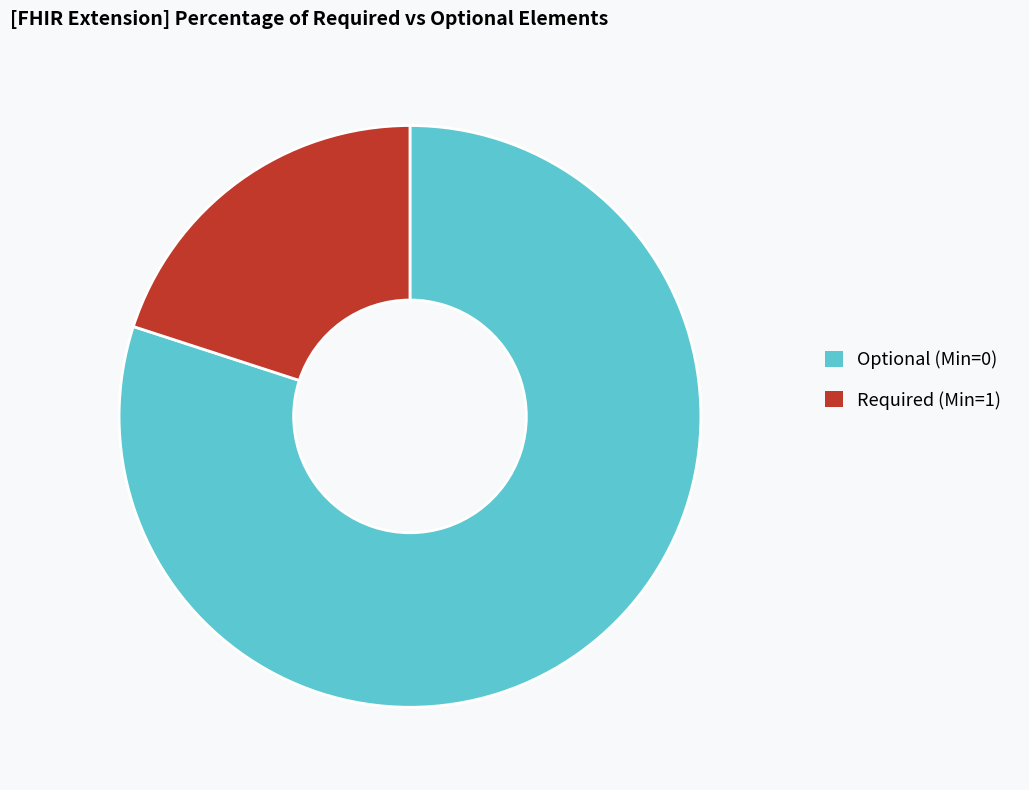

What is the smallest slice in the pie chart?

Required (Min=1)